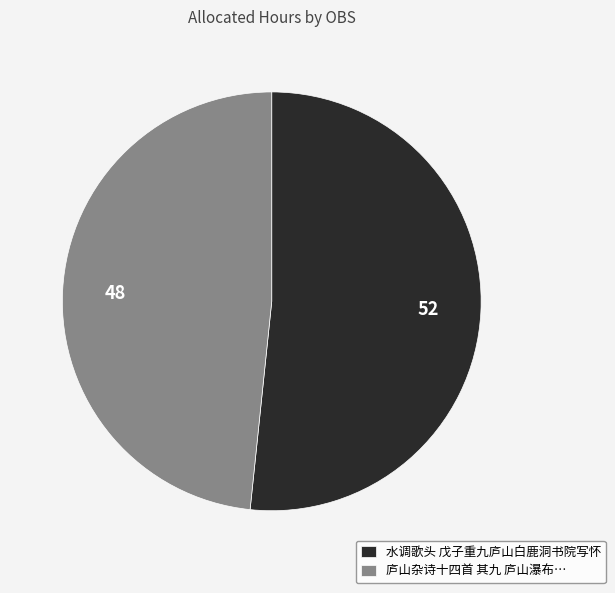

The 庐山杂诗十四首 其九 庐山瀑布… slice represents 56% of the pie. True or false?

False